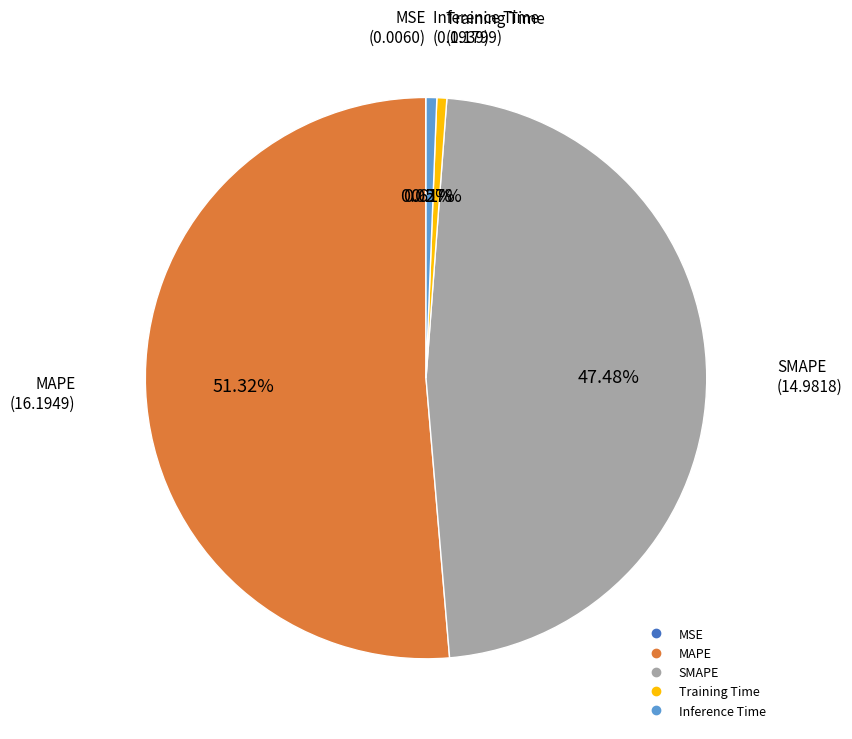

To the nearest percent, what percentage of the pie is MAPE?

51%